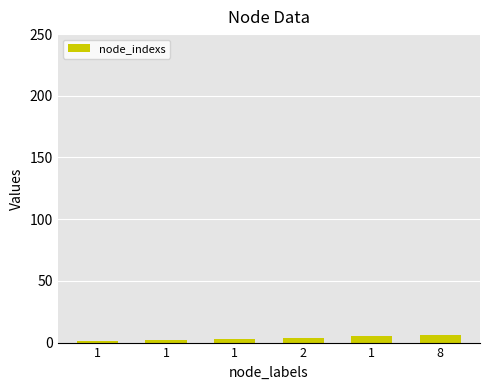

How many bars are there in total?

6